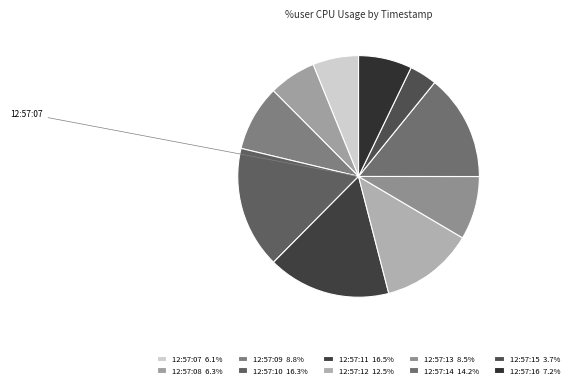

Between 12:57:08 and 12:57:13, which is larger?

12:57:13